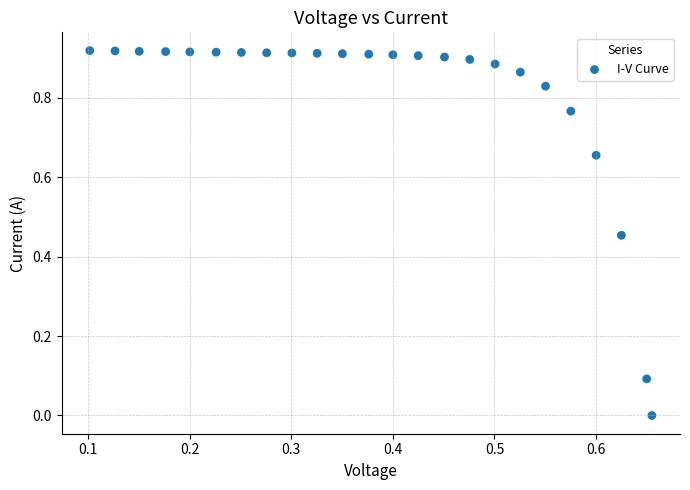

What is the range of X values (max minus min)?

0.6